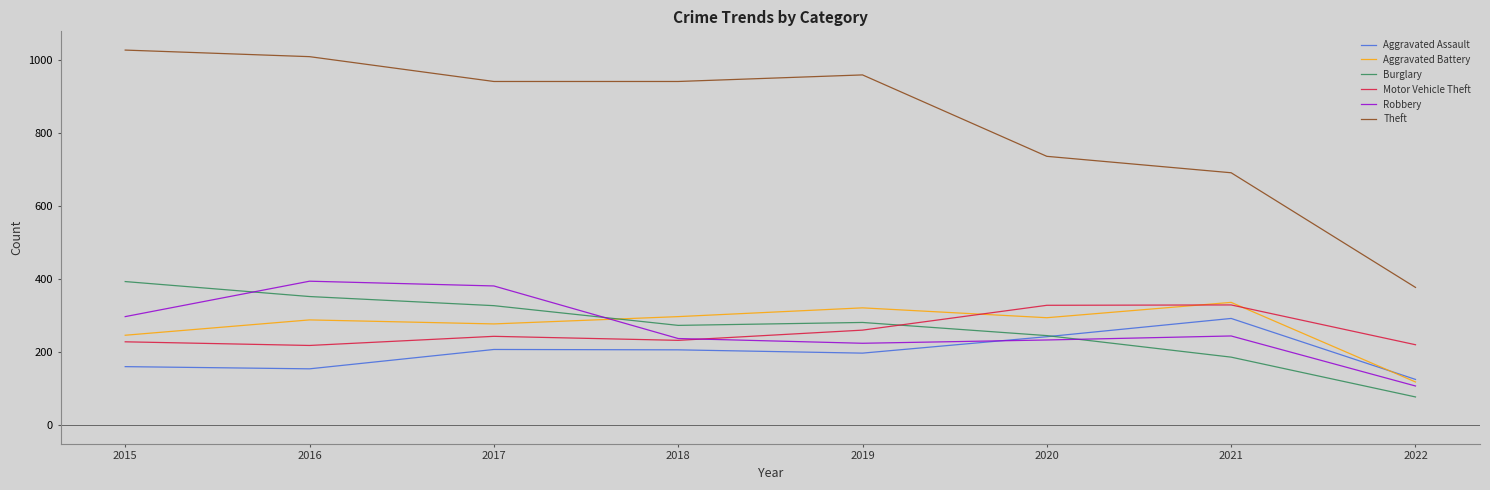

How many lines are shown in the chart?

6